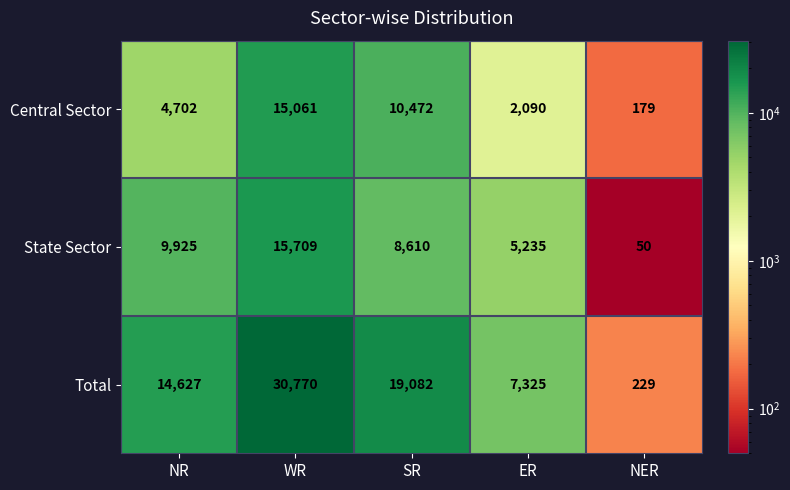

What is the difference between the highest and lowest values at WR?

15709